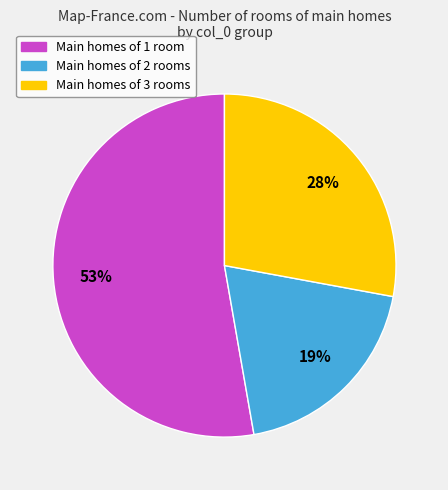

Is there any slice that represents more than half of the pie?

Yes